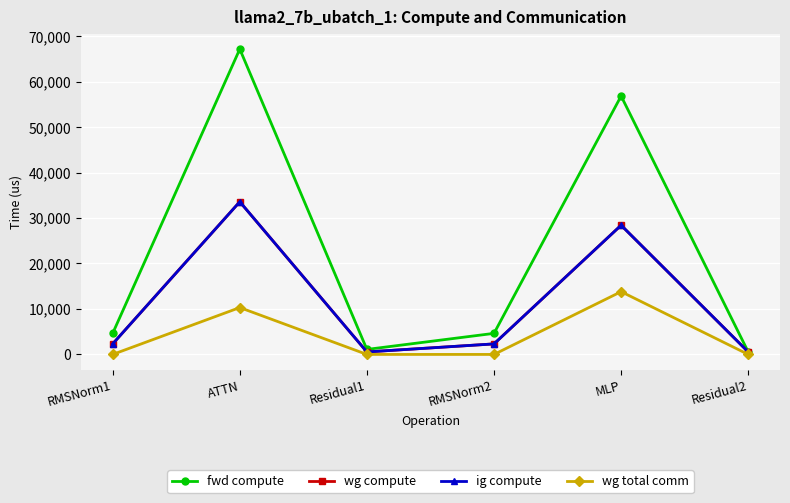

At which label does fwd compute first exceed 4633?

RMSNorm1